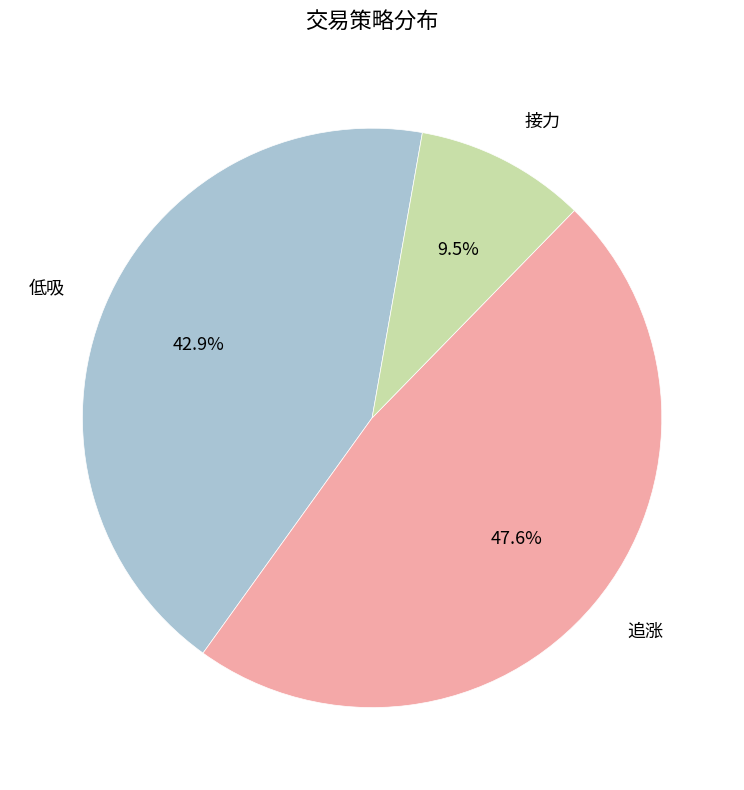

How many segments does this pie chart have?

3